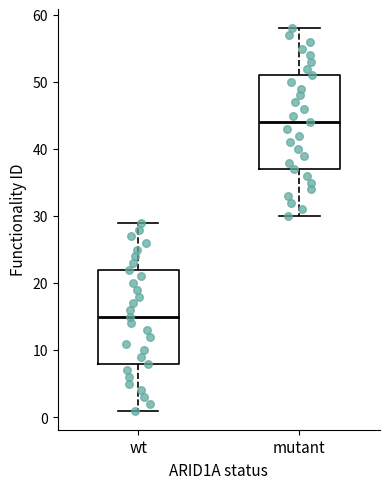

Where does the upper whisker of the box for mutant end on the y-axis? The values are not printed on the chart, so give them approximately, as read against the axis.

58